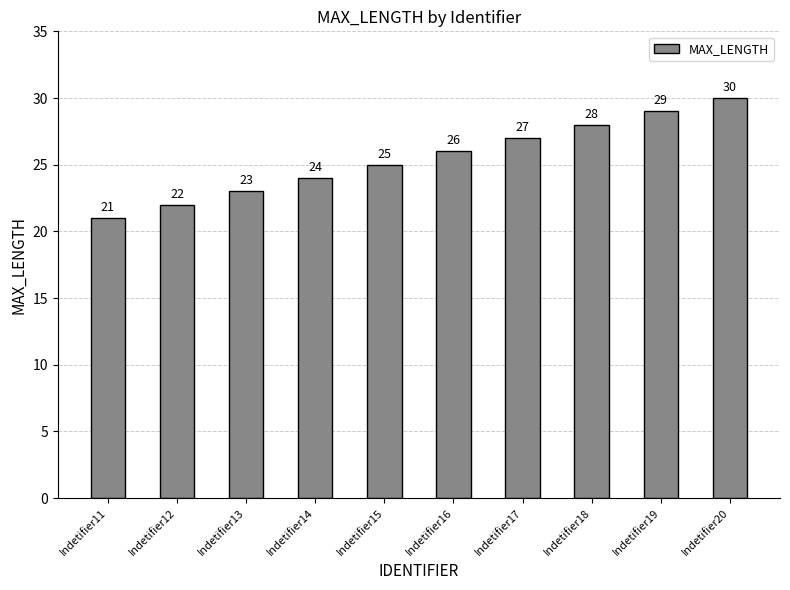

Rank the categories by value from lowest to highest.

Indetifier11, Indetifier12, Indetifier13, Indetifier14, Indetifier15, Indetifier16, Indetifier17, Indetifier18, Indetifier19, Indetifier20